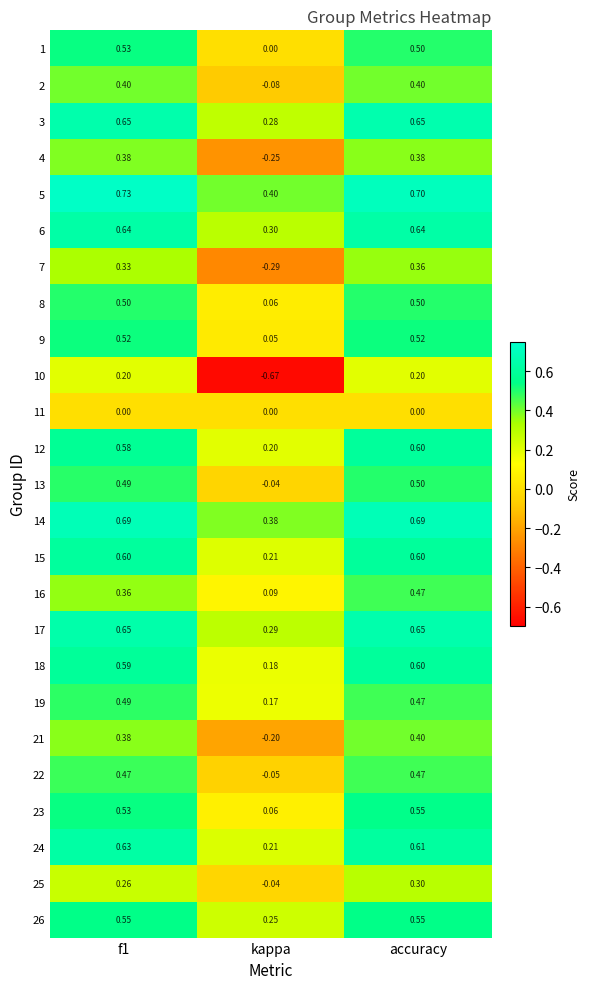

Is the value of 2 at kappa greater than the value of 15 at accuracy?

No